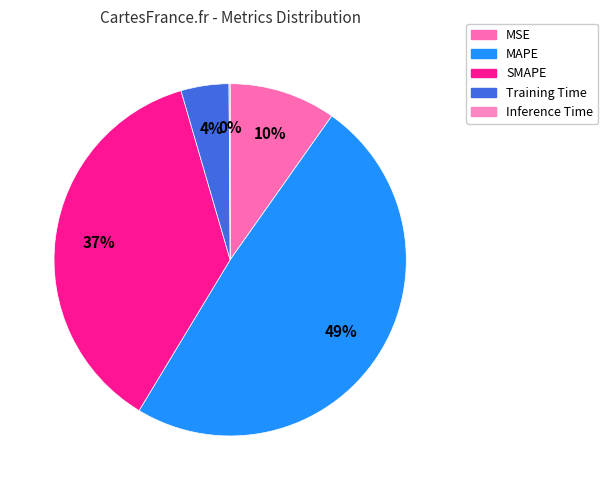

Is there a majority slice in this chart?

No